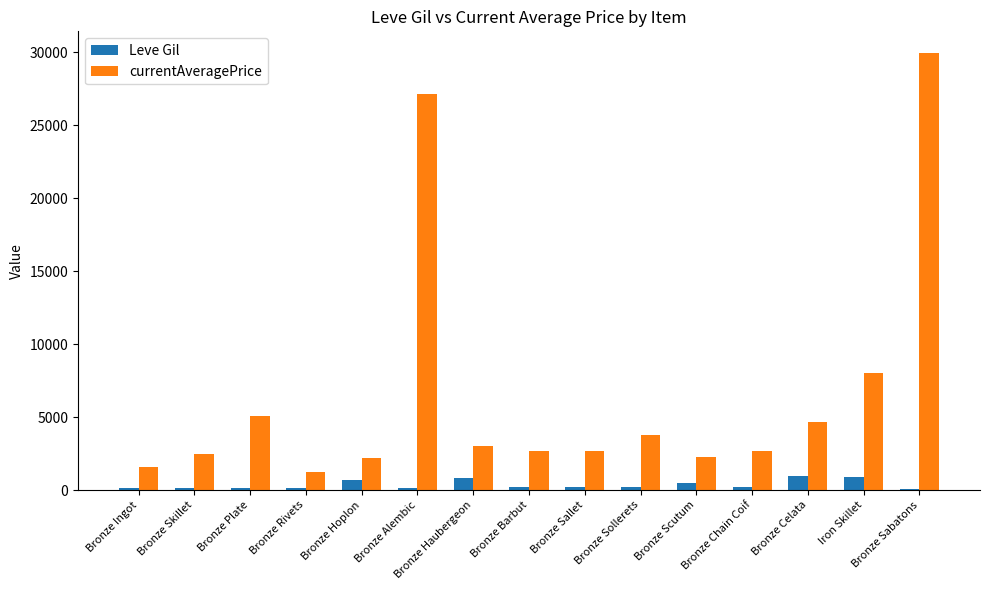

What is the sum of the currentAveragePrice values at Bronze Sabatons and Bronze Plate?

35022.3